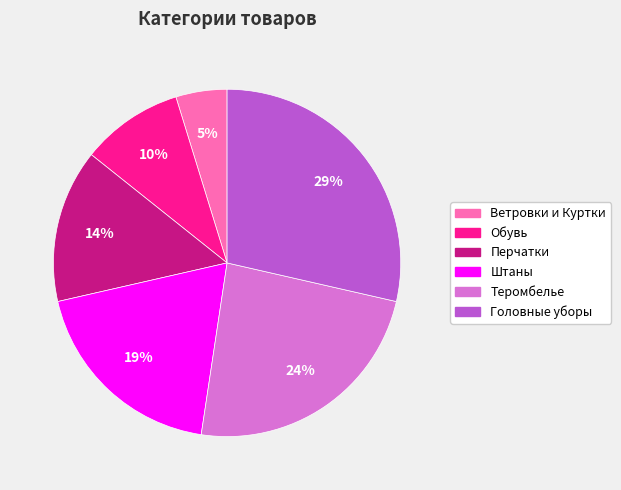

To the nearest percent, what is the average slice percentage?

17%